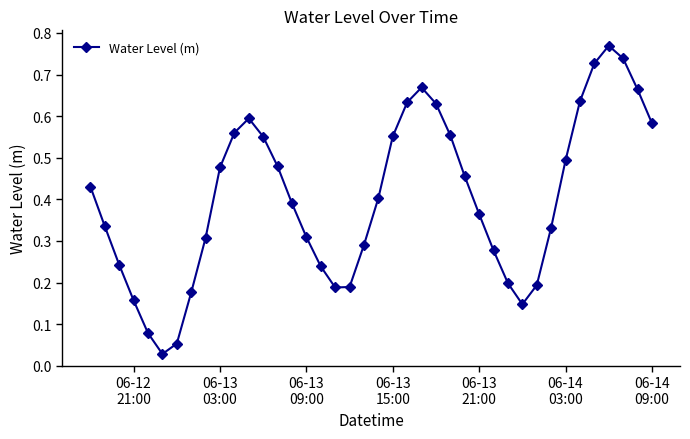

True or false: there are more than 2 points higher than both neighbors.

True